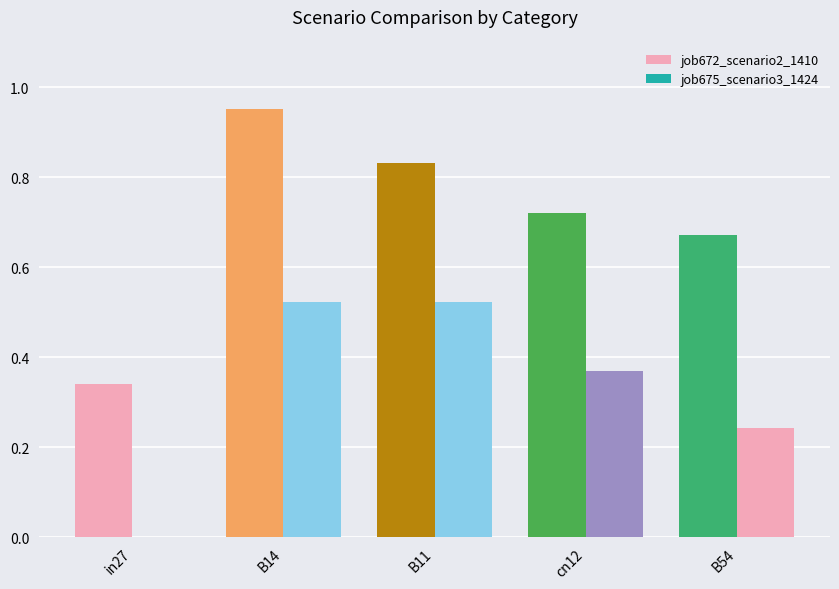

How many groups of bars are there?

5